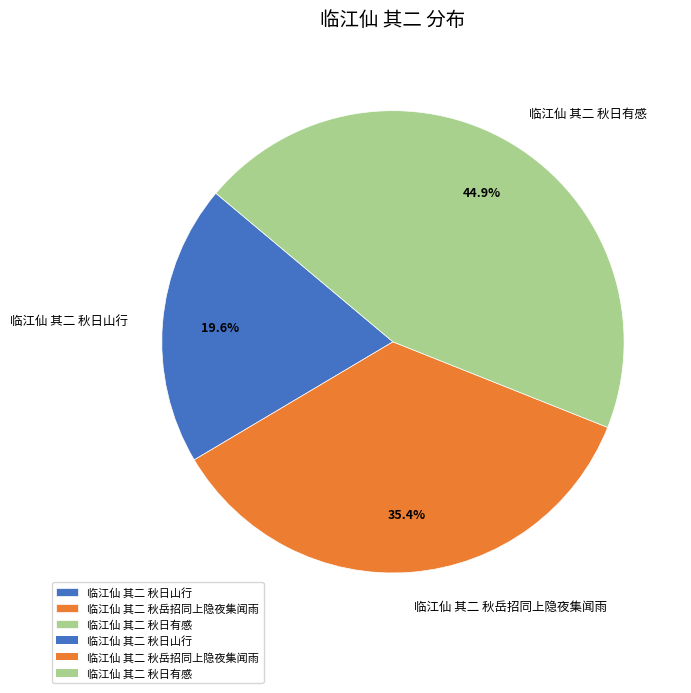

Rank the categories by value from highest to lowest.

临江仙 其二 秋日有感, 临江仙 其二 秋岳招同上隐夜集闻雨, 临江仙 其二 秋日山行